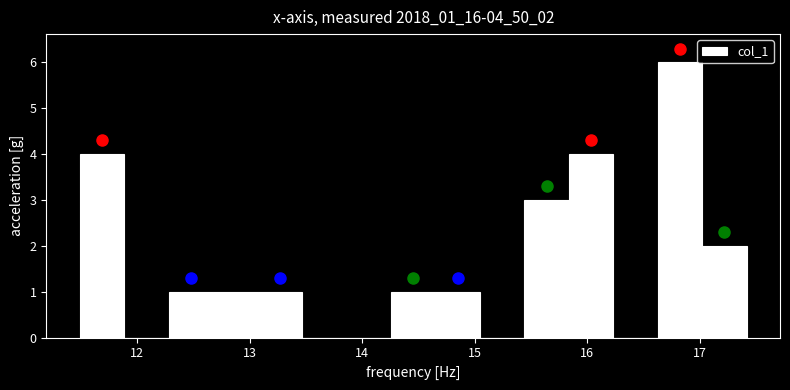

Read against the x-axis, roughly where is the centre of the tallest bar?

16.8